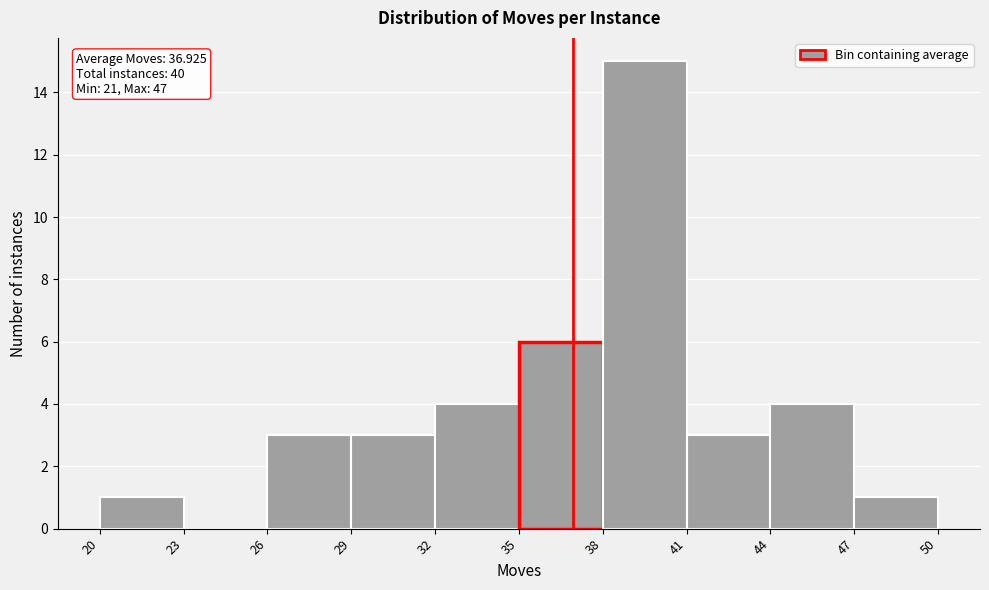

Over which range of the x-axis is the bar tallest?

38 to 41